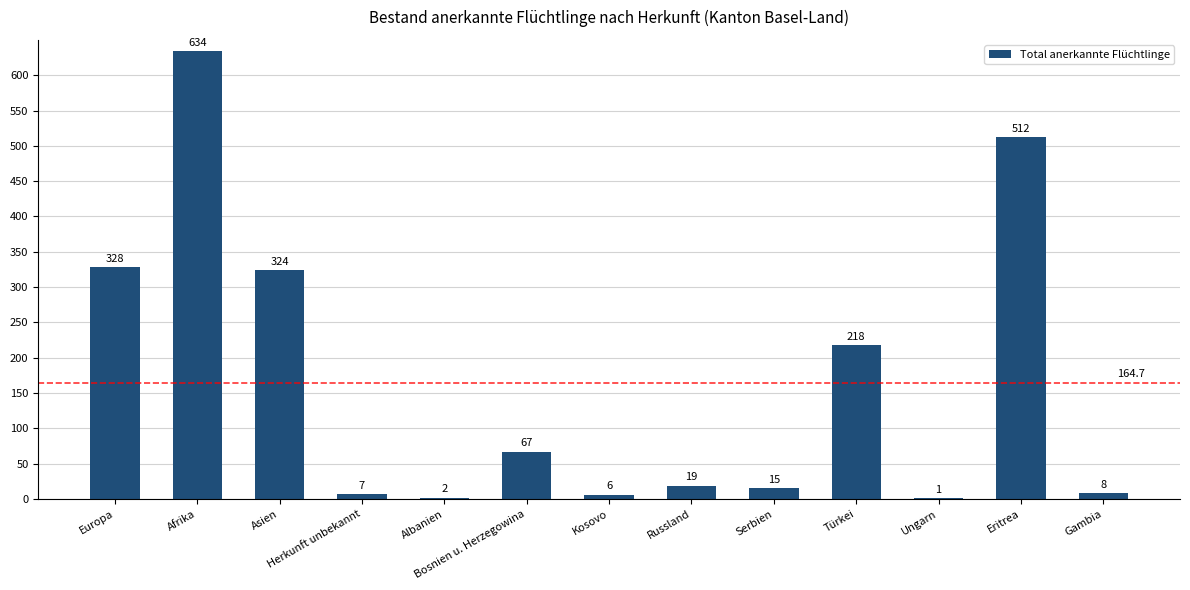

Are the bars horizontal?

No